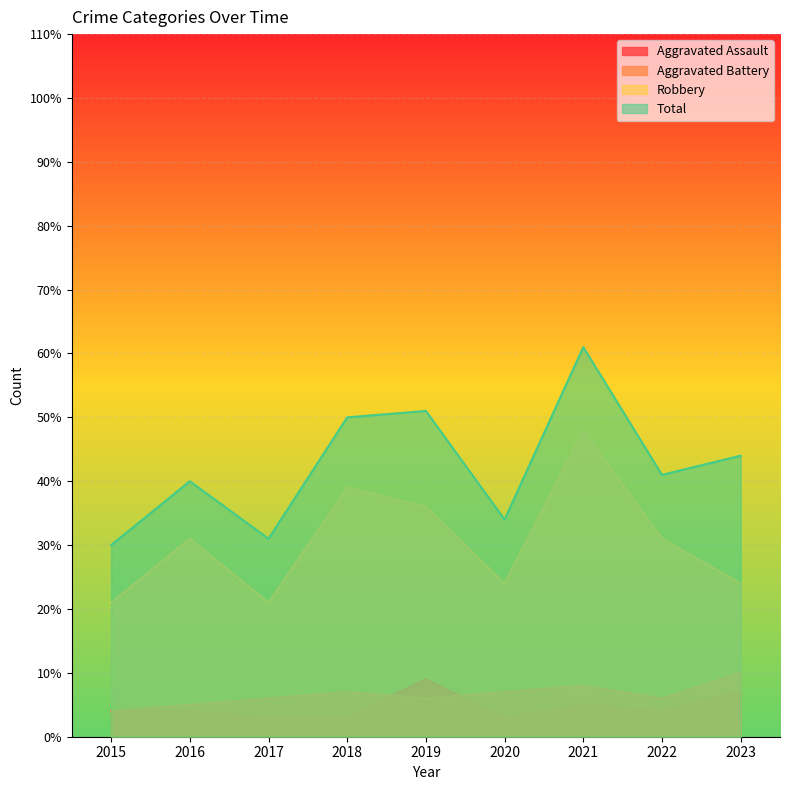

Reading left to right, what are all the values shown in this chart?

Aggravated Assault: 2015=4	2016=4	2017=3	2018=3	2019=9	2020=3	2021=5	2022=4	2023=7
Aggravated Battery: 2015=4	2016=5	2017=6	2018=7	2019=6	2020=7	2021=8	2022=6	2023=10
Robbery: 2015=21	2016=31	2017=21	2018=39	2019=36	2020=24	2021=48	2022=31	2023=24
Total: 2015=30	2016=40	2017=31	2018=50	2019=51	2020=34	2021=61	2022=41	2023=44